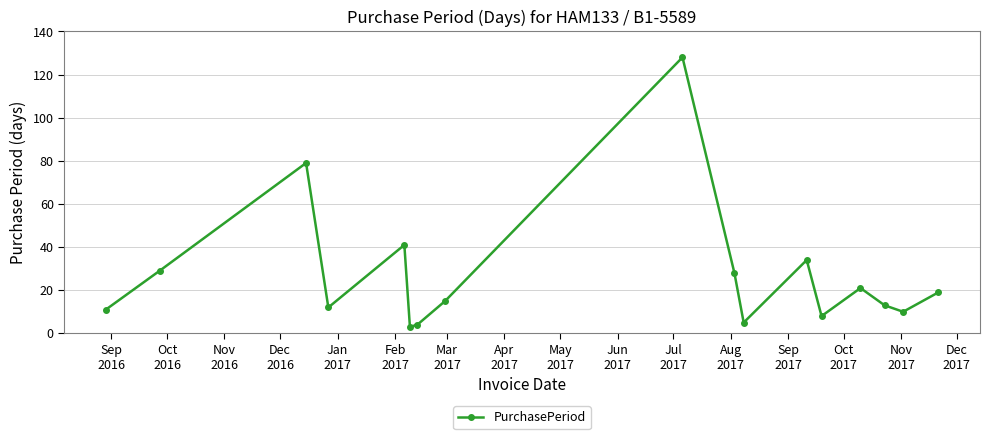

What is the greatest value displayed?

128